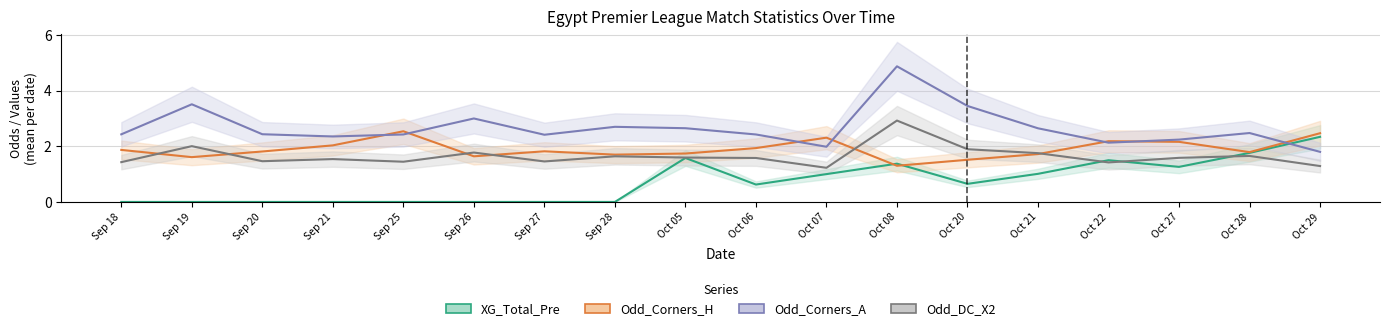

True or false: Odd_Corners_A and Odd_DC_X2 intersect in this chart.

False